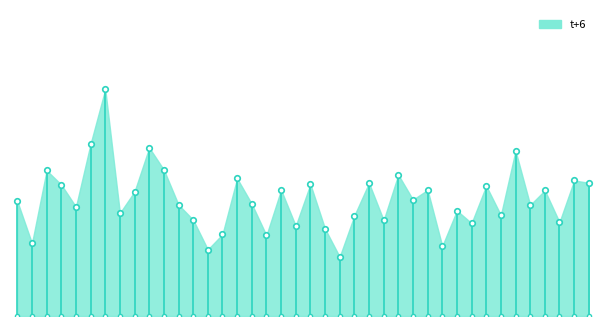

How many lines are shown in the chart?

1